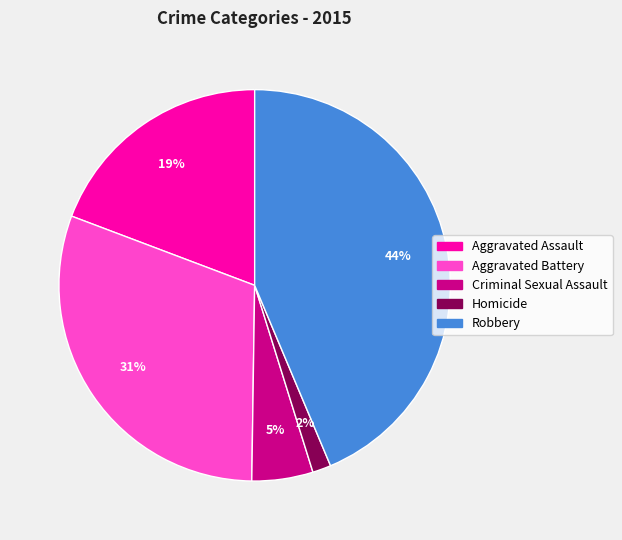

What percentage is the Homicide slice, to the nearest percent?

2%